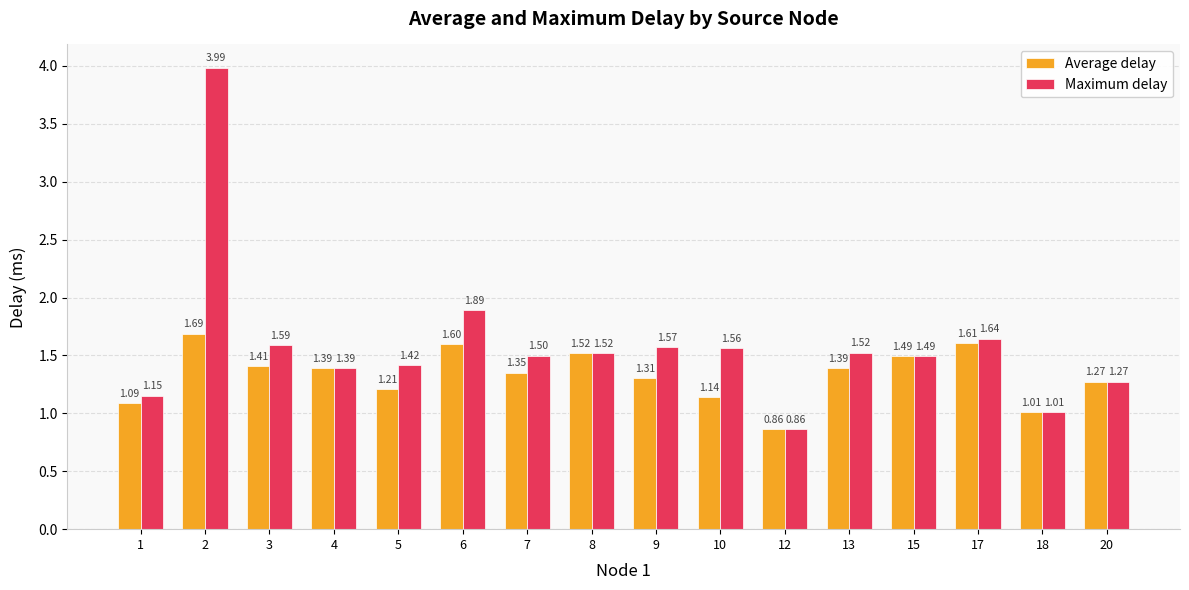

Count the number of categories in the chart.

16